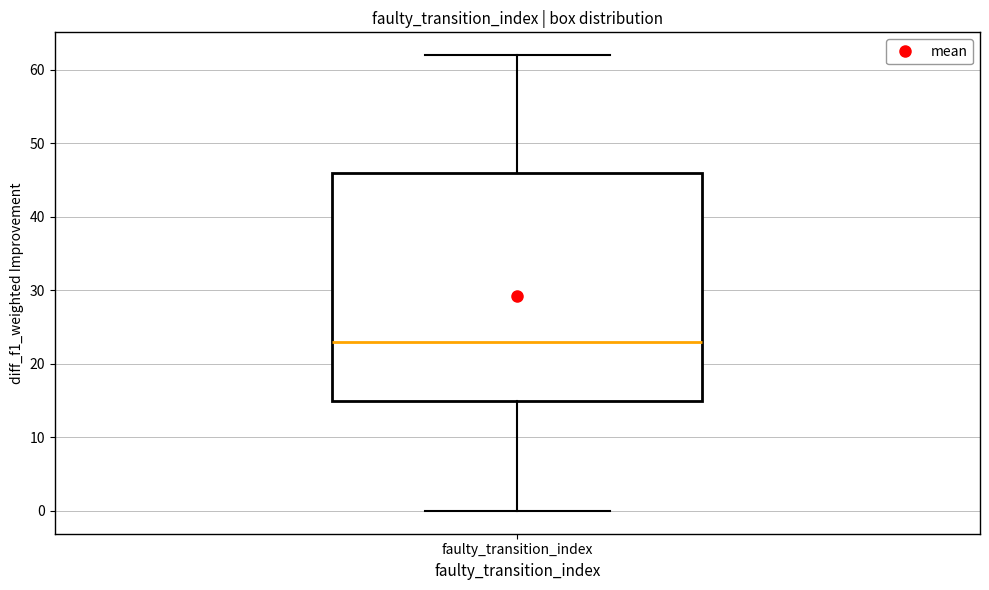

Read this box plot against the y-axis: the position of the median line, the range covered by the box, and the ends of both whiskers. The values are not printed on the chart, so give them approximately, as read against the axis.

median 23, box 15 to 46, whiskers 0 to 62